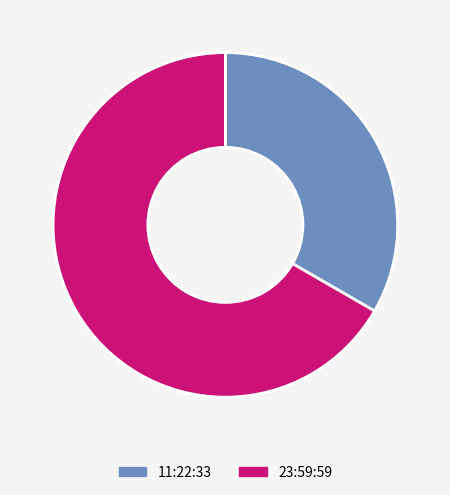

The 11:22:33 slice represents 33% of the pie. True or false?

True